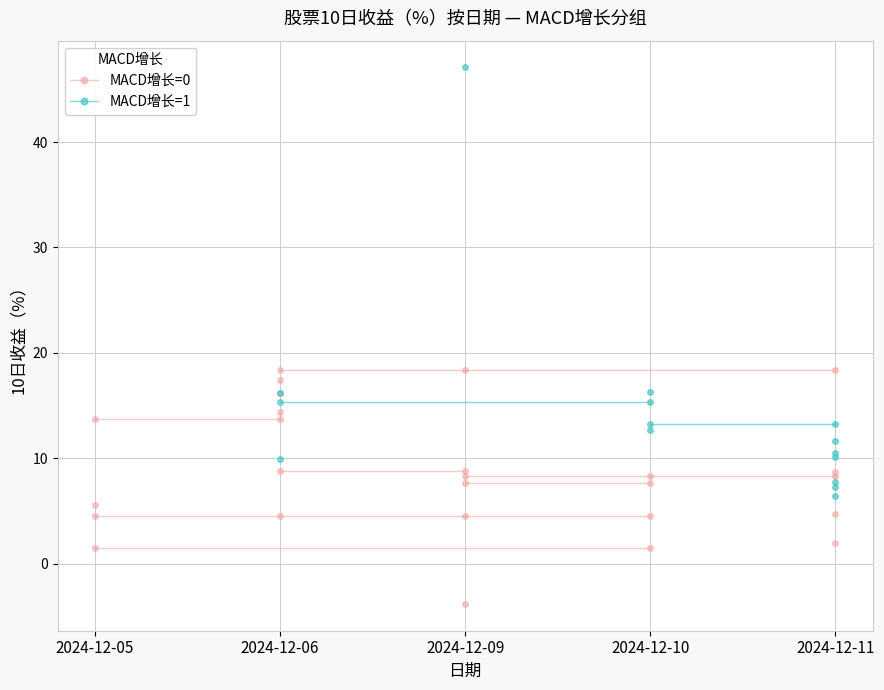

How many lines are shown in the chart?

2